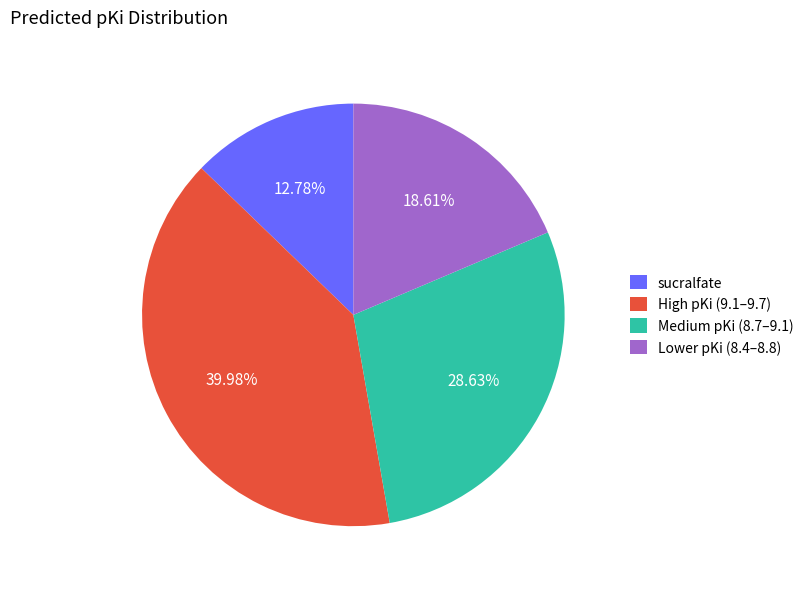

What is the ratio of the value at Medium pKi (8.7–9.1) to the value at High pKi (9.1–9.7)?

0.7